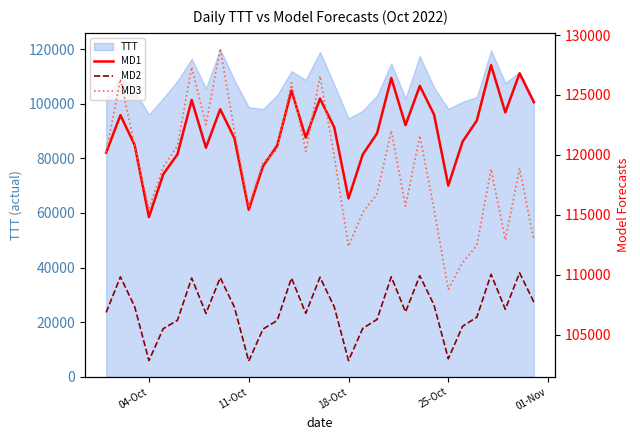

True or false: MD2 and MD1 intersect in this chart.

False